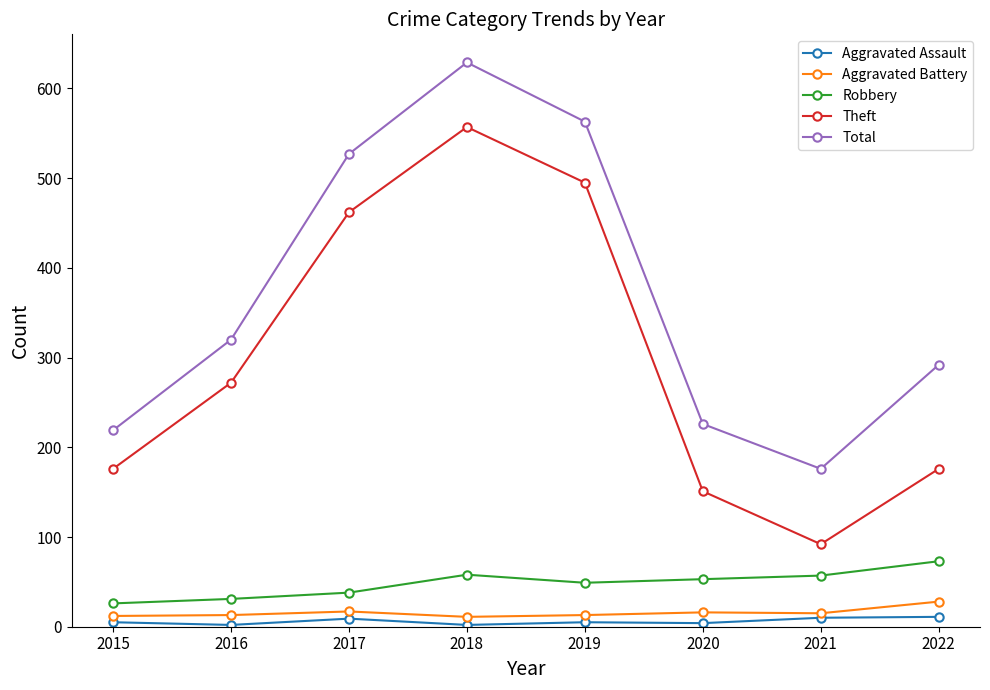

How many categories are shown in the chart?

8